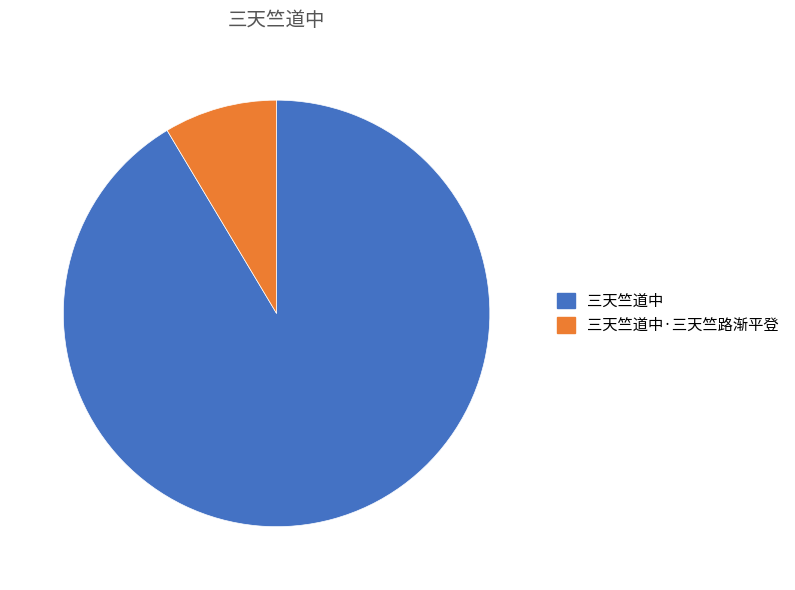

Is 三天竺道中 the majority of the pie?

Yes